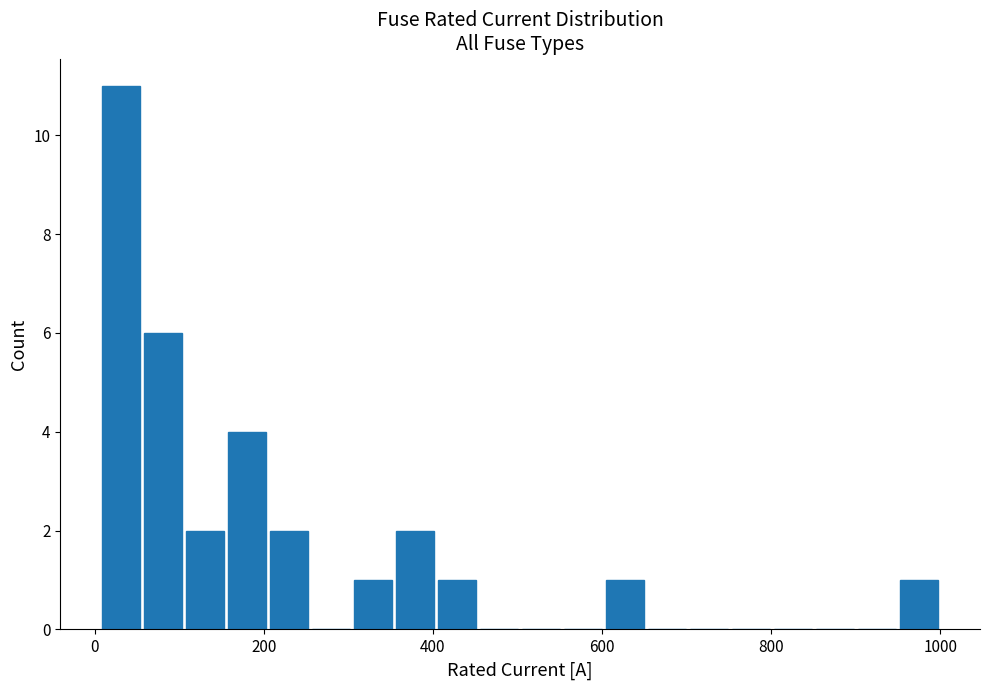

Around what value on the x-axis is the tallest bar? Give the approximate position of its centre, as read against the axis.

40